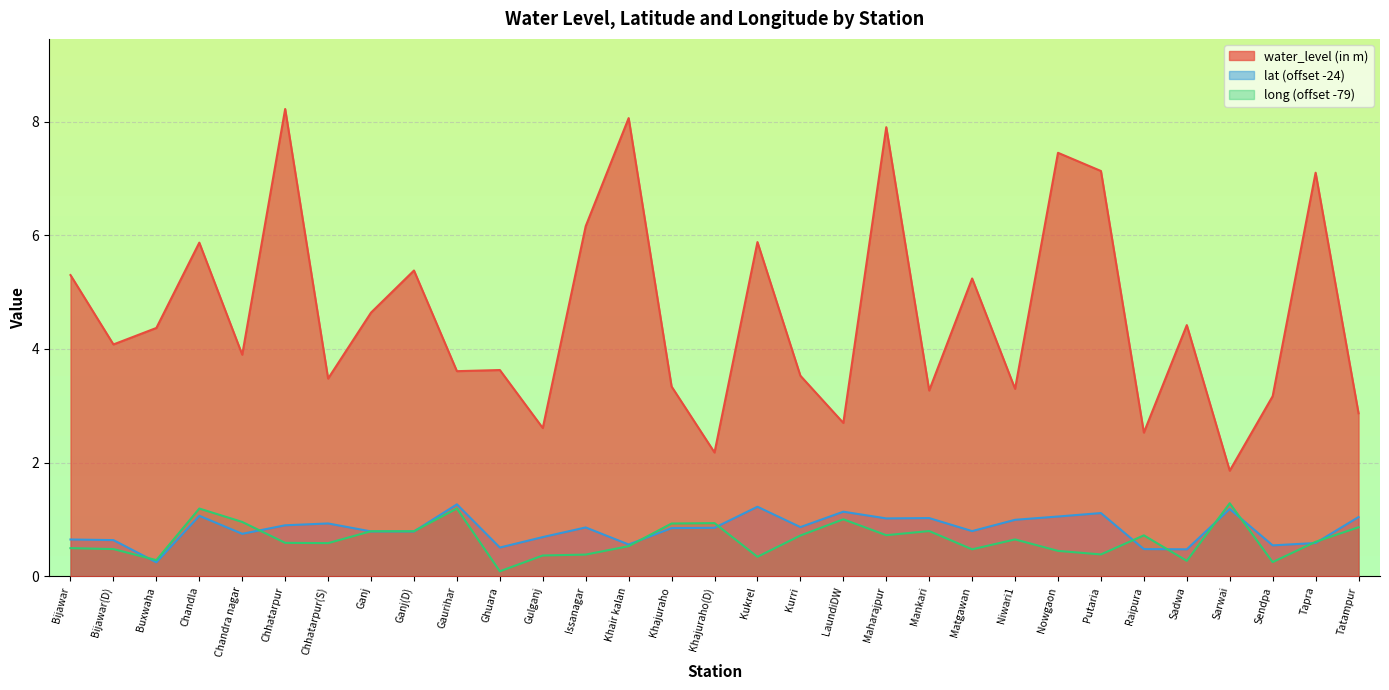

How many lines are shown in the chart?

3